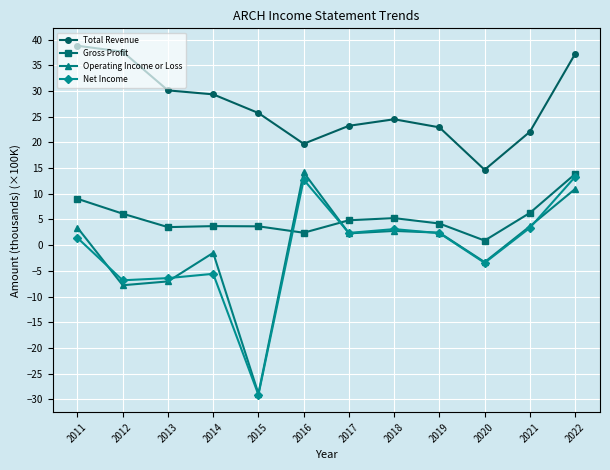

Which category has the lowest value in the Operating Income or Loss series?

2015